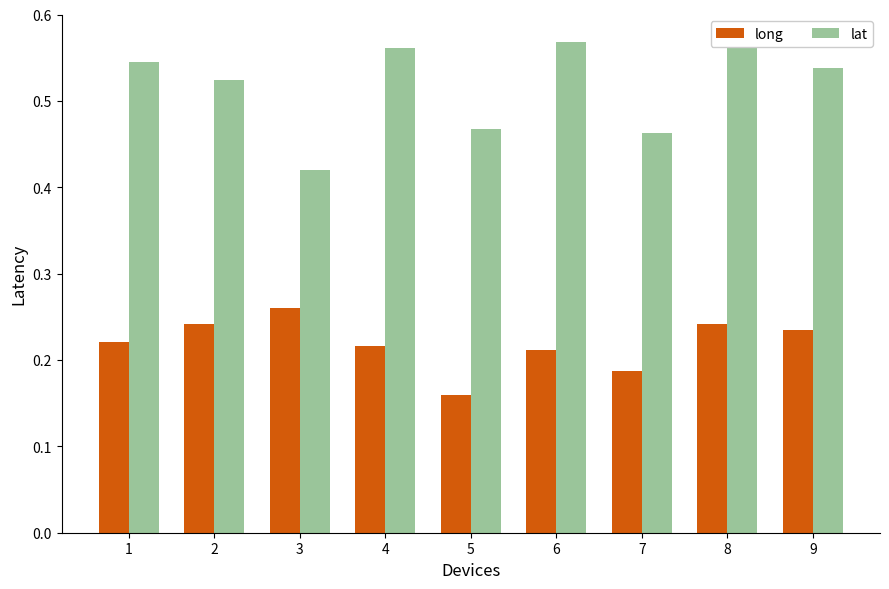

Reading right to left, what are all the values shown in this chart?

long: 0.2	0.2	0.2	0.2	0.2	0.2	0.3	0.2	0.2
lat: 0.5	0.6	0.5	0.6	0.5	0.6	0.4	0.5	0.5